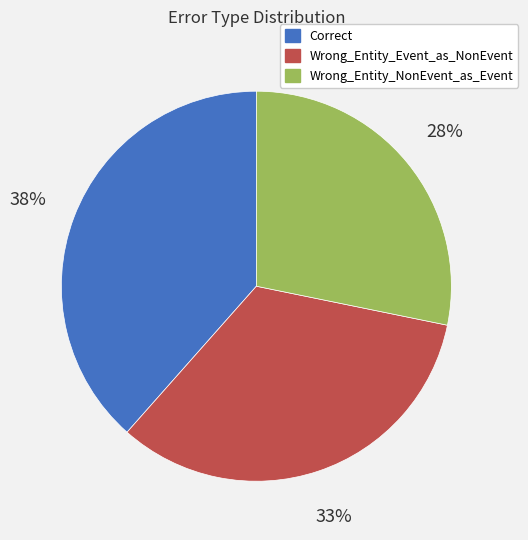

Rank the categories by value from lowest to highest.

Wrong_Entity_NonEvent_as_Event, Wrong_Entity_Event_as_NonEvent, Correct